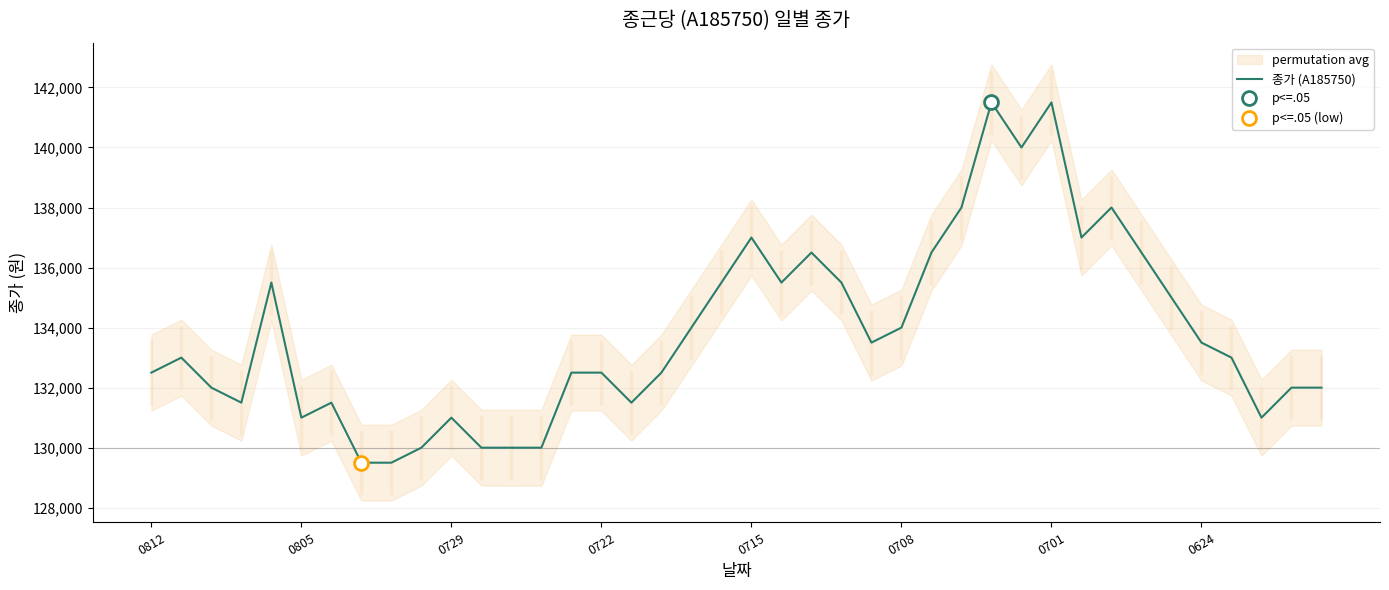

Reading right to left, extract all data points from this chart.

132000	132000	131000	133000	133500	135000	136500	138000	137000	141500	140000	141500	138000	136500	134000	133500	135500	136500	135500	137000	135500	134000	132500	131500	132500	132500	130000	130000	130000	131000	130000	129500	129500	131500	131000	135500	131500	132000	133000	132500